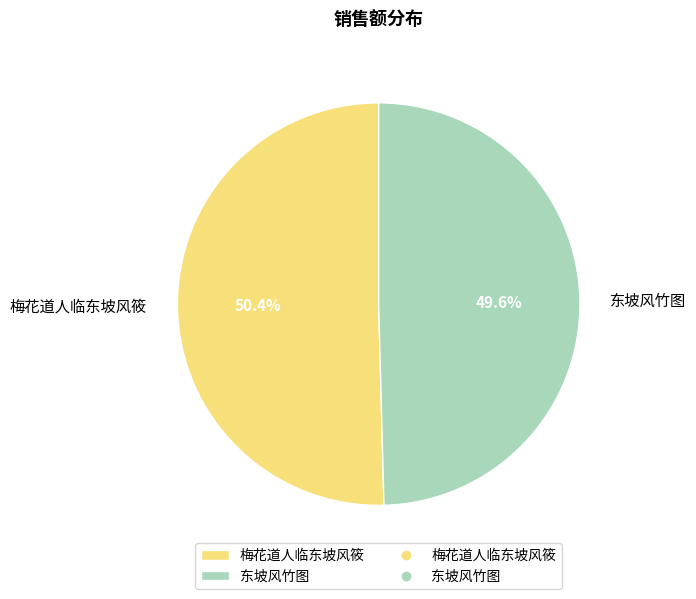

Between 东坡风竹图 and 梅花道人临东坡风筱, which is larger?

梅花道人临东坡风筱